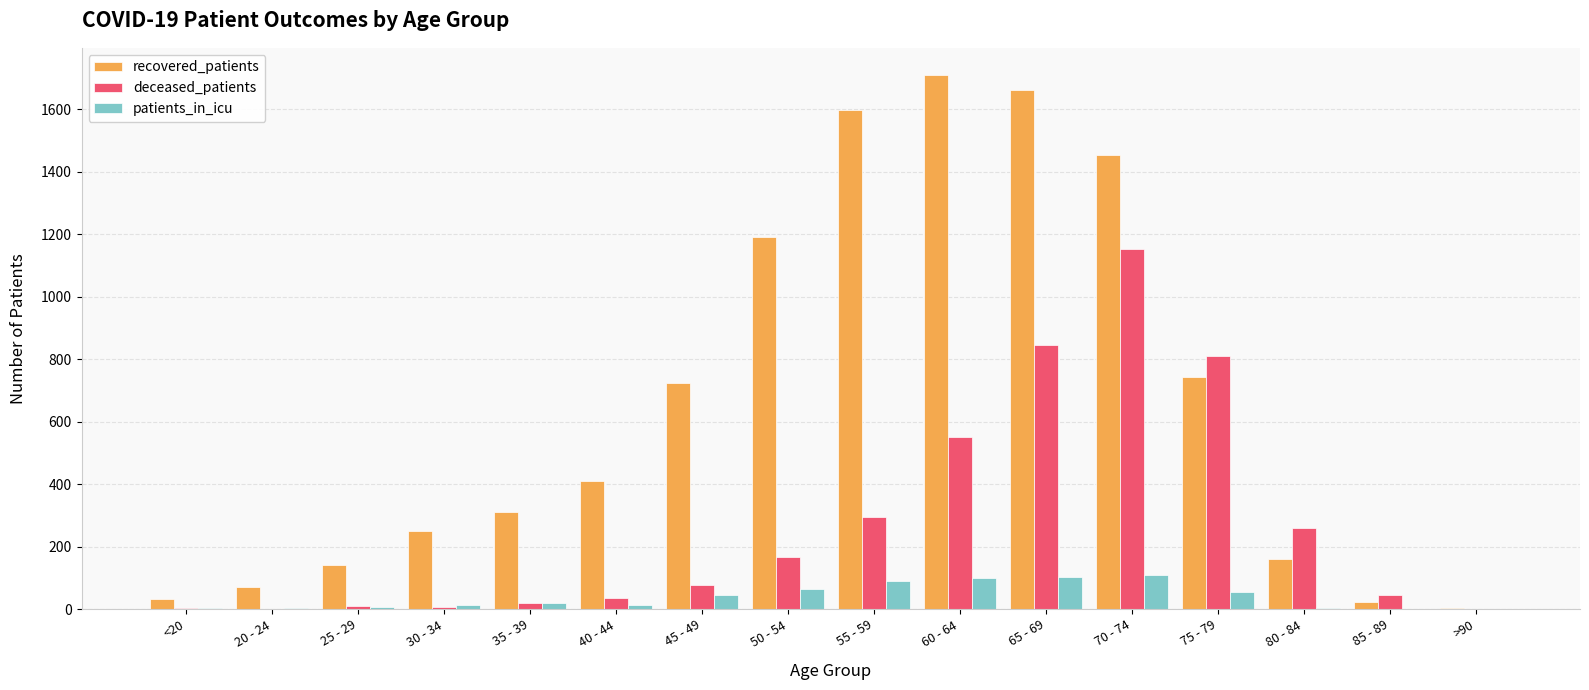

Between 25 - 29 and 40 - 44, which series saw the biggest shift?

recovered_patients